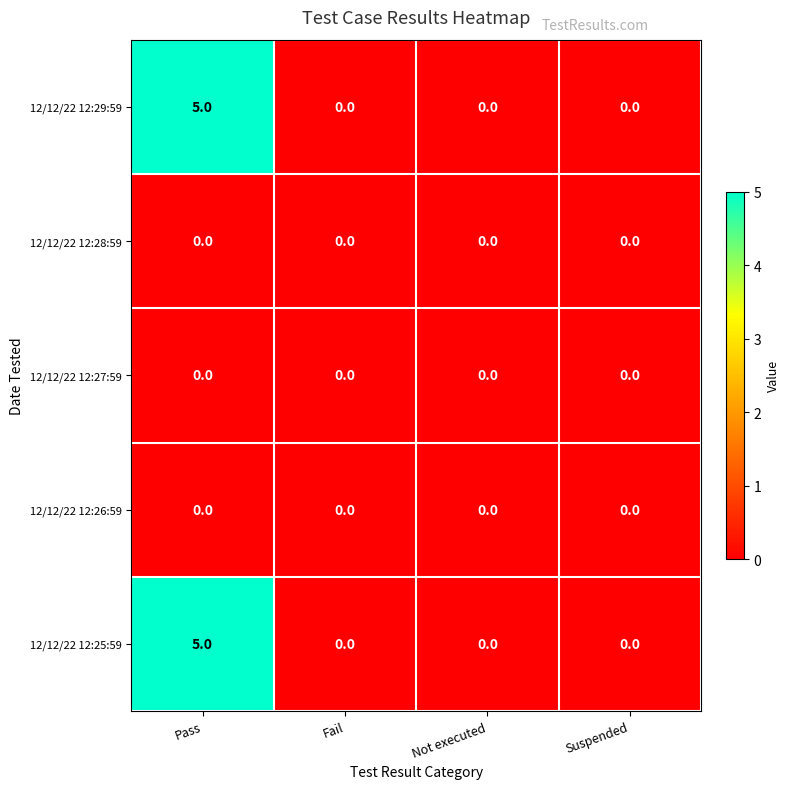

At how many categories does at least one series exceed 2?

1